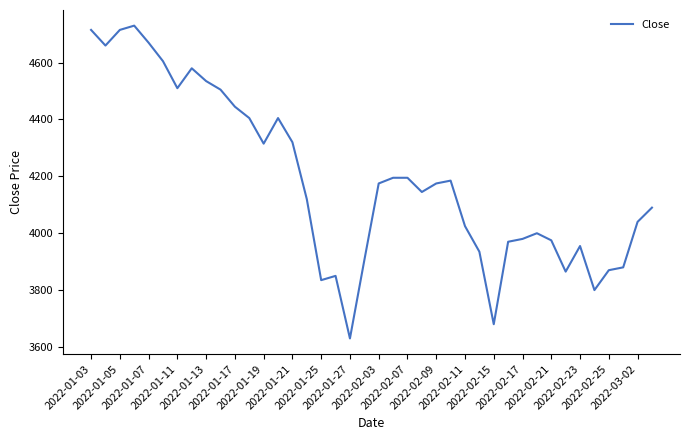

What is the greatest value displayed?

4730